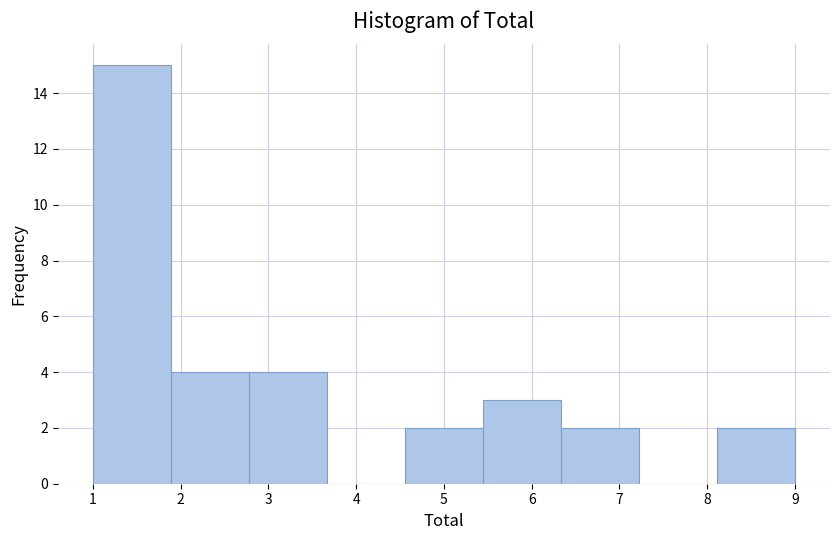

Which range on the x-axis has the tallest bar?

1.0 to 1.9